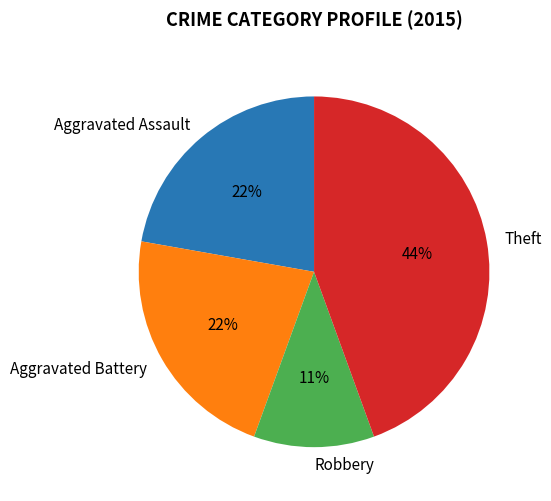

How many segments does this pie chart have?

4